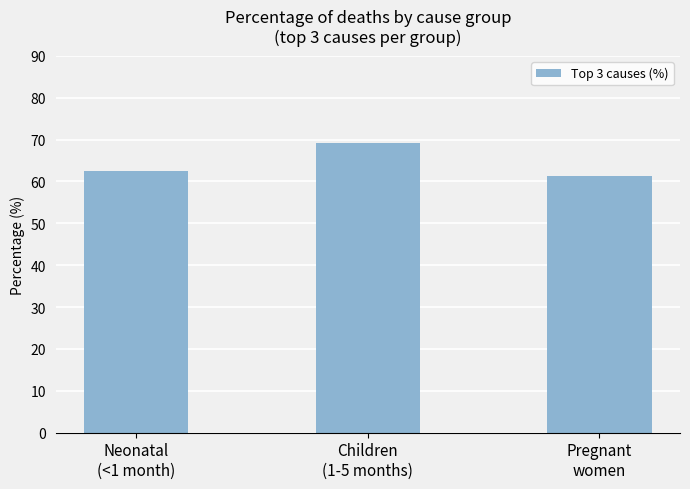

What position from the right is Children
(1-5 months)?

2